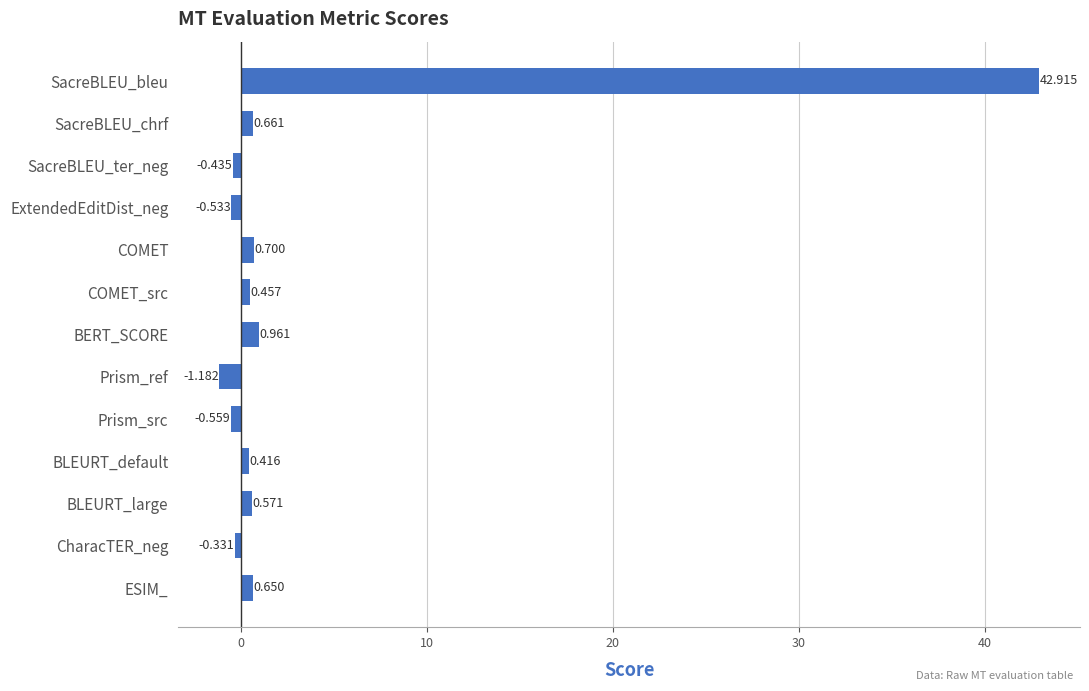

At which label is the value closest to 20?

BERT_SCORE